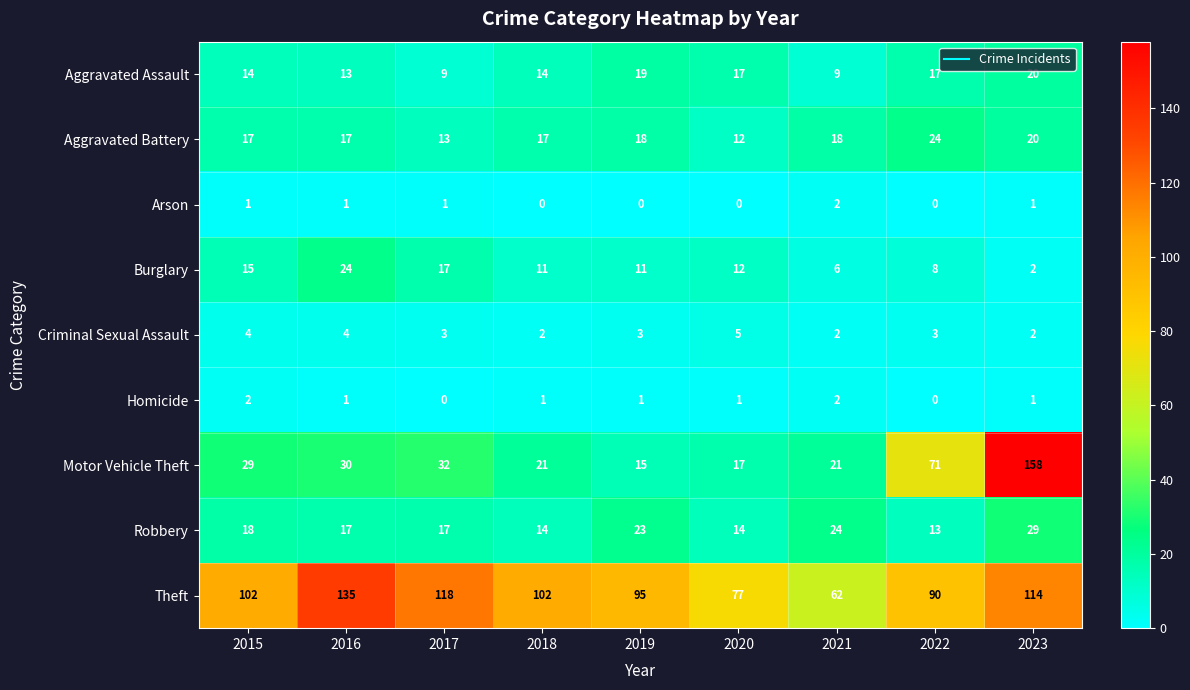

Which category has the lowest value in the Burglary series?

2023